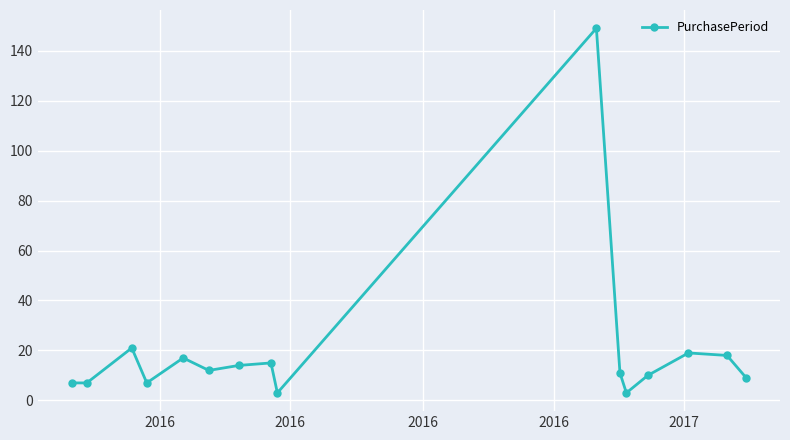

How many lines are shown in the chart?

1